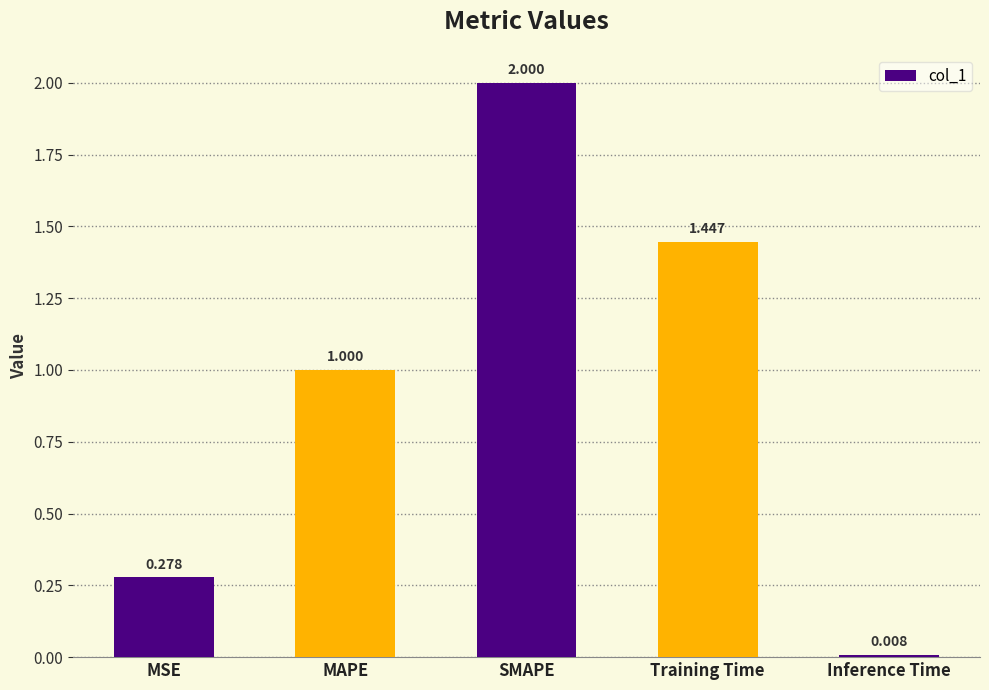

List the labels in order of value, largest first.

SMAPE, Training Time, MAPE, MSE, Inference Time